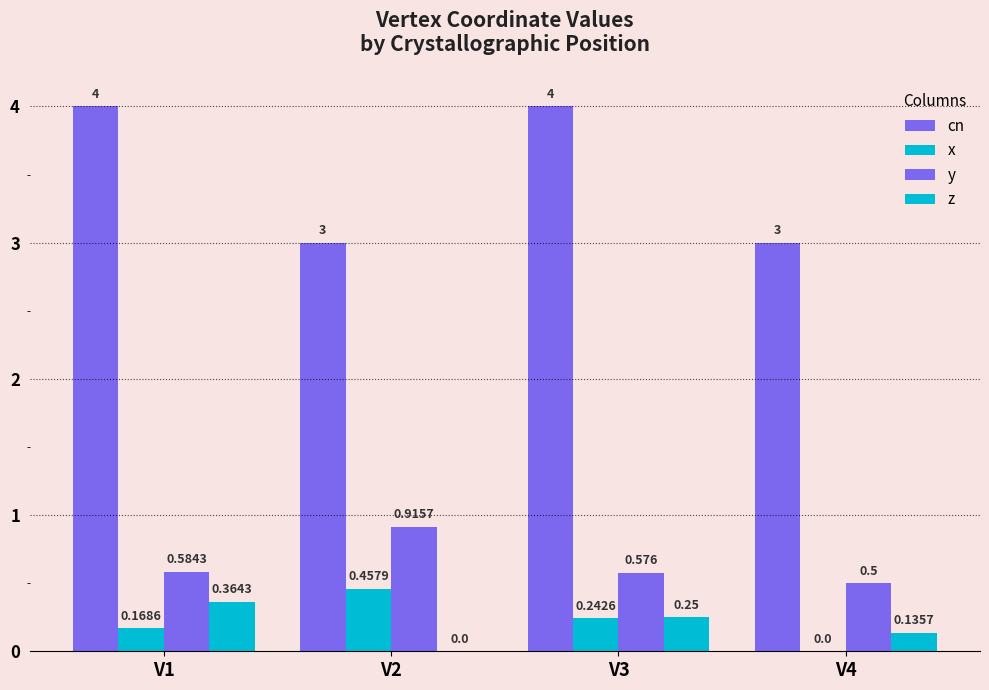

Are the bars horizontal?

No